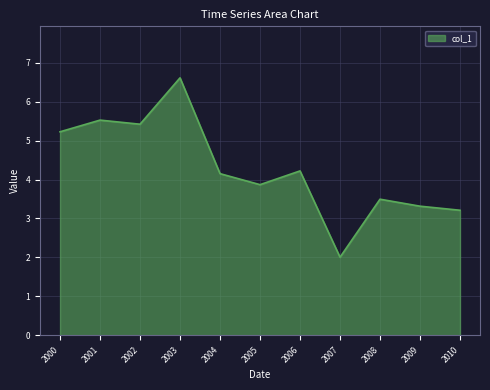

What is the difference between the values at 2007 and 2000?

3.2